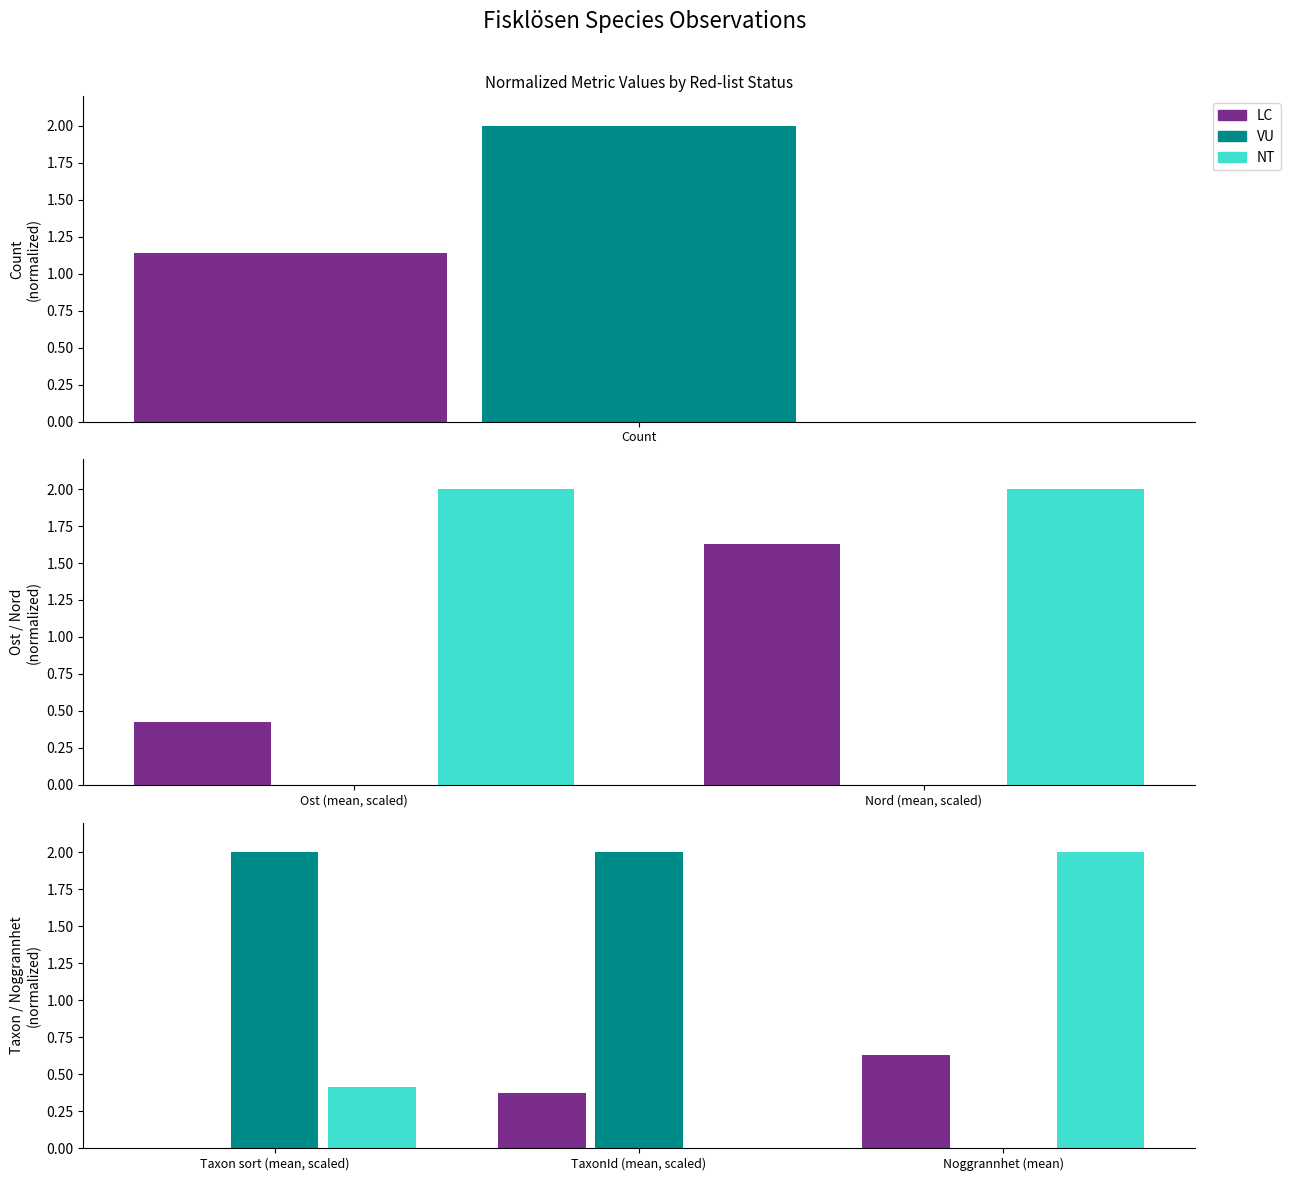

Which series has the largest range (max minus min)?

VU